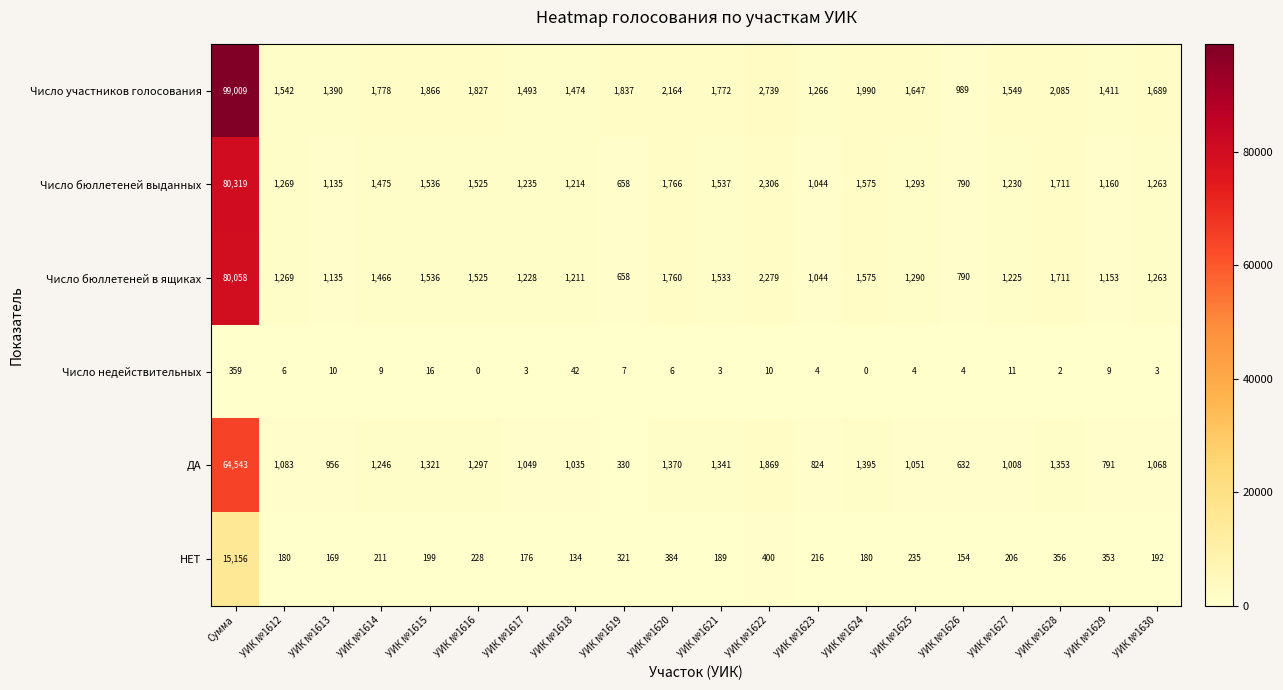

List the series in order of their peak value, lowest first.

Число недействительных, НЕТ, ДА, Число бюллетеней в ящиках, Число бюллетеней выданных, Число участников голосования